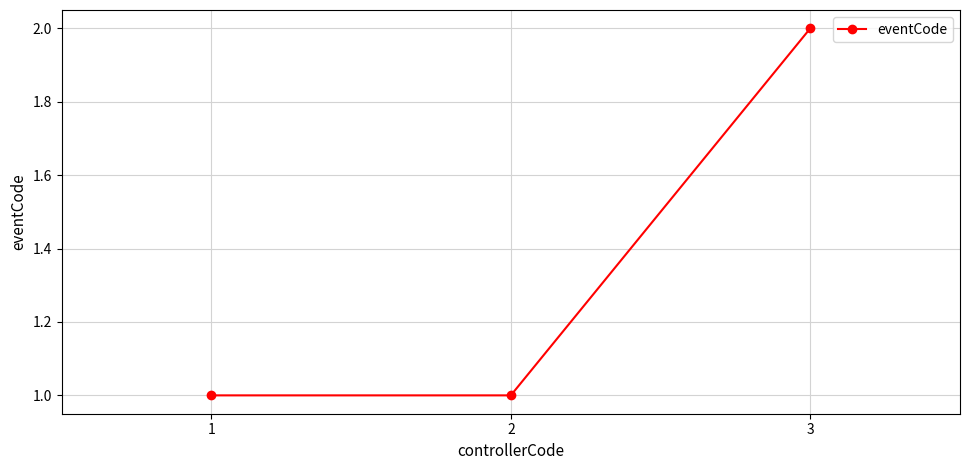

What is the ratio of the value at 1 to the value at 2?

1.0